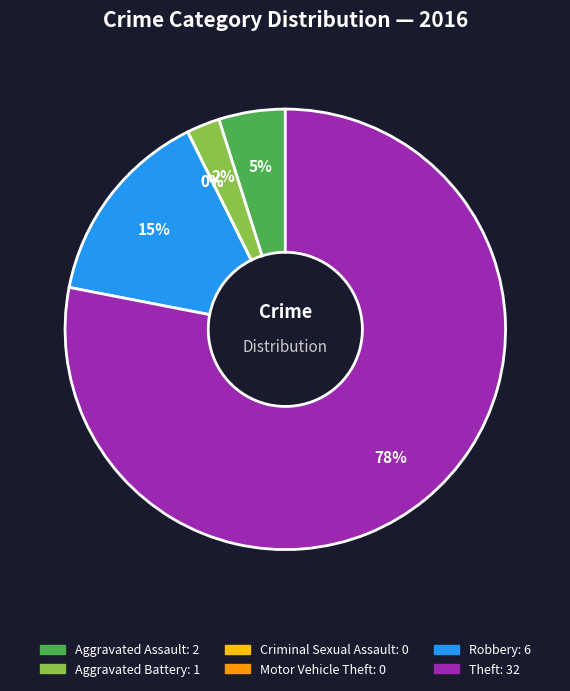

What is the largest slice in the pie chart?

Theft